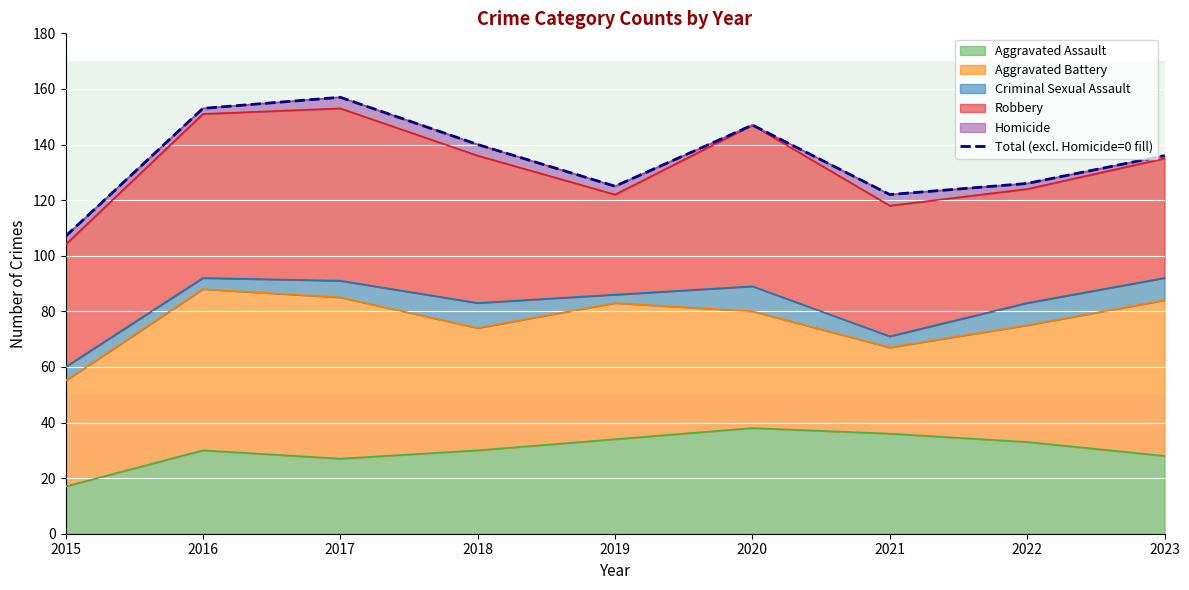

What is the sum of the values at 2015 and 2021?

229